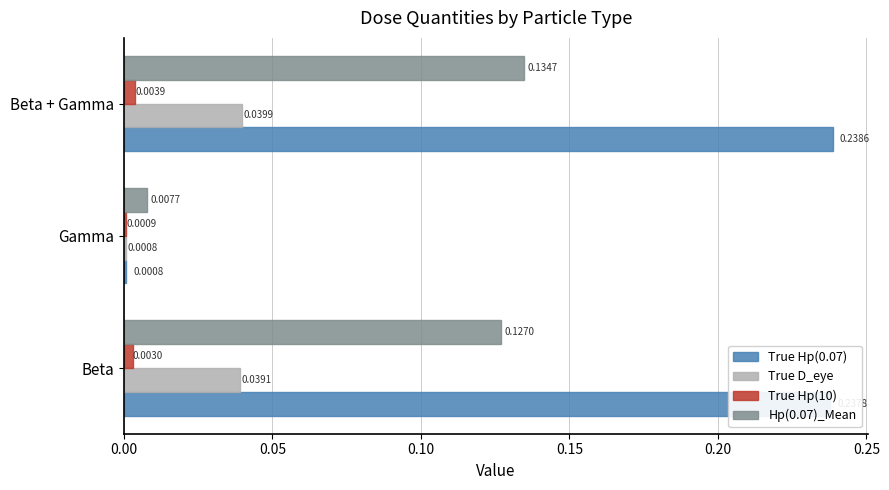

At which category is the sum across all series the highest?

Beta + Gamma